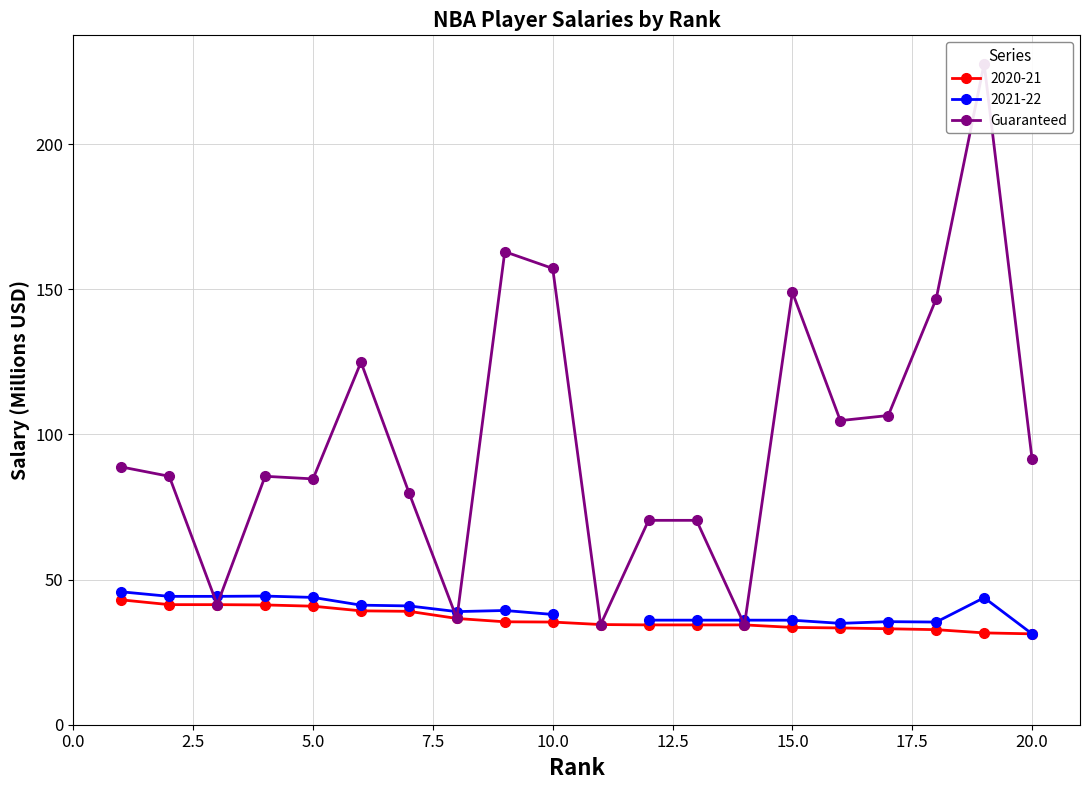

What is the minimum value for 2020-21?

31.3